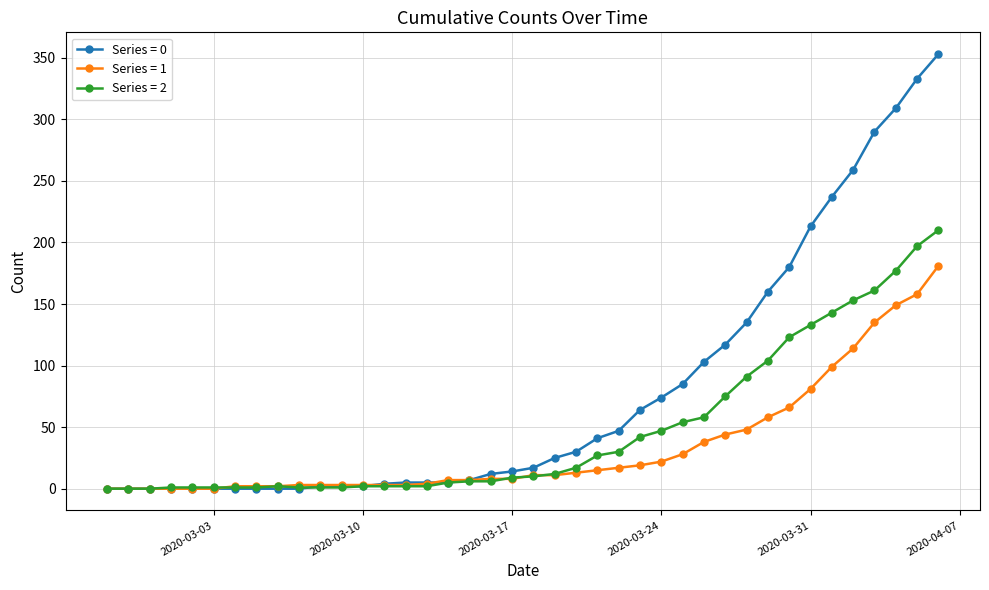

At how many categories does at least one series exceed 279?

4